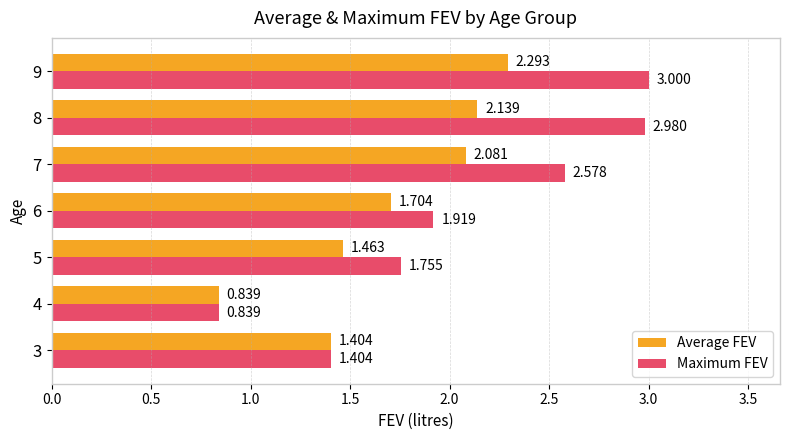

Which series has the largest total across all categories?

Maximum FEV